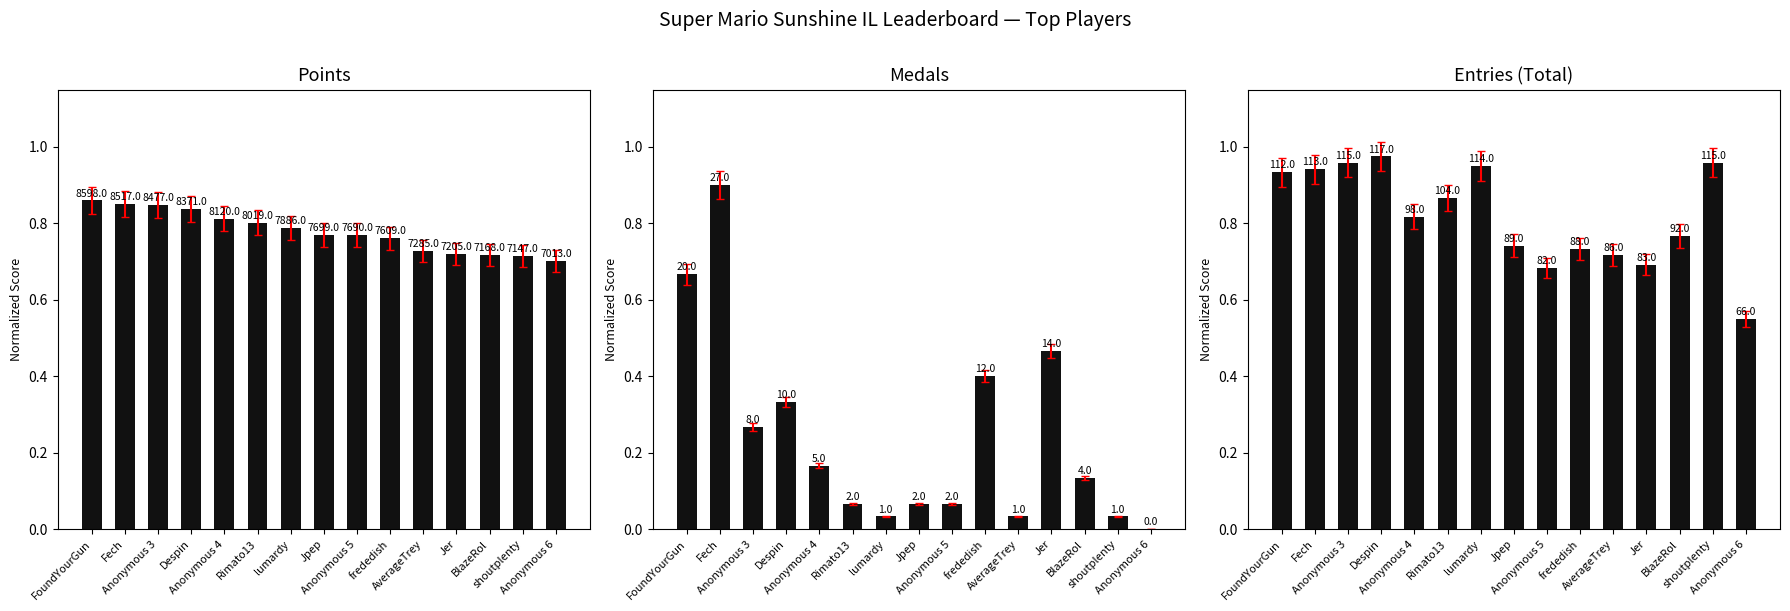

What is the sum of all Entries (Total) values?

12.3